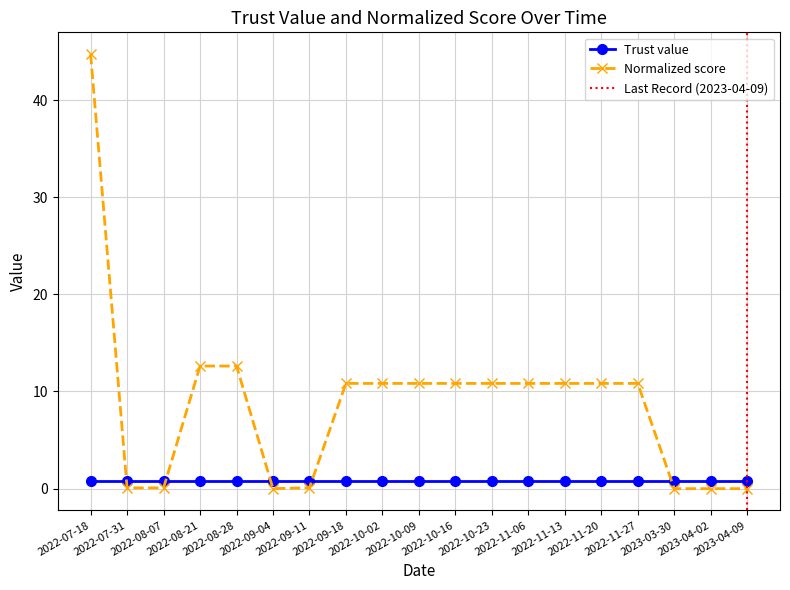

What is the sum of all values?

167.7